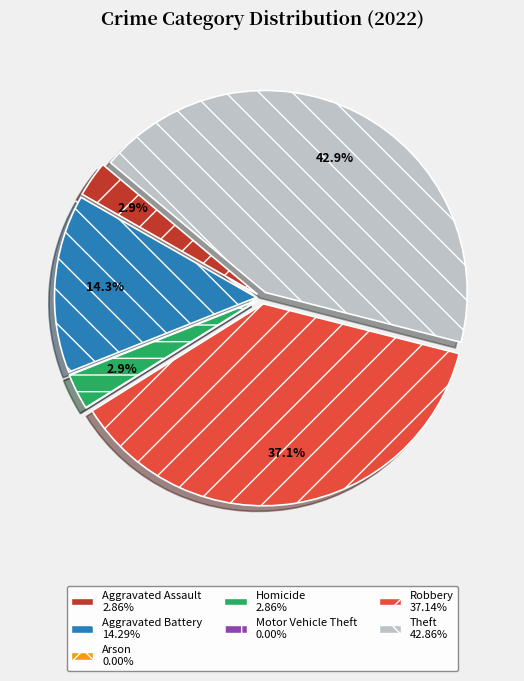

What percentage is the Robbery slice, to the nearest percent?

37%